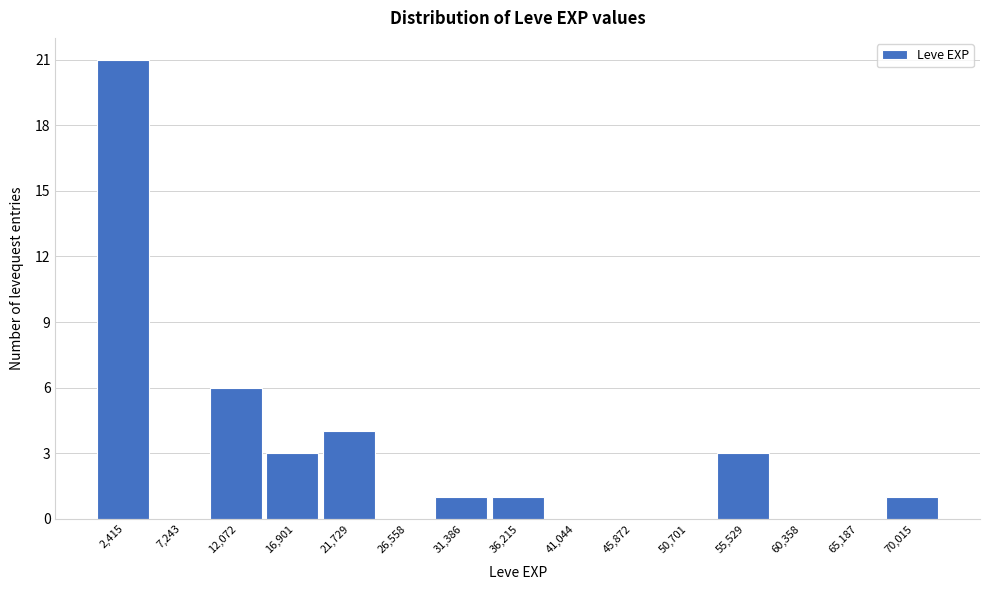

Reading left to right, list every bar in this chart as the range it spans on the x-axis followed by its height. Neither the bar edges nor the heights are printed on the chart, so give them approximately, as read against the axes.

0 to 5000: 21
5000 to 9500: 0
9500 to 14500: 6
14500 to 19500: 3
19500 to 24000: 4
24000 to 29000: 0
29000 to 34000: 1
34000 to 38500: 1
38500 to 43500: 0
43500 to 48500: 0
48500 to 53000: 0
53000 to 58000: 3
58000 to 63000: 0
63000 to 67500: 0
67500 to 72500: 1